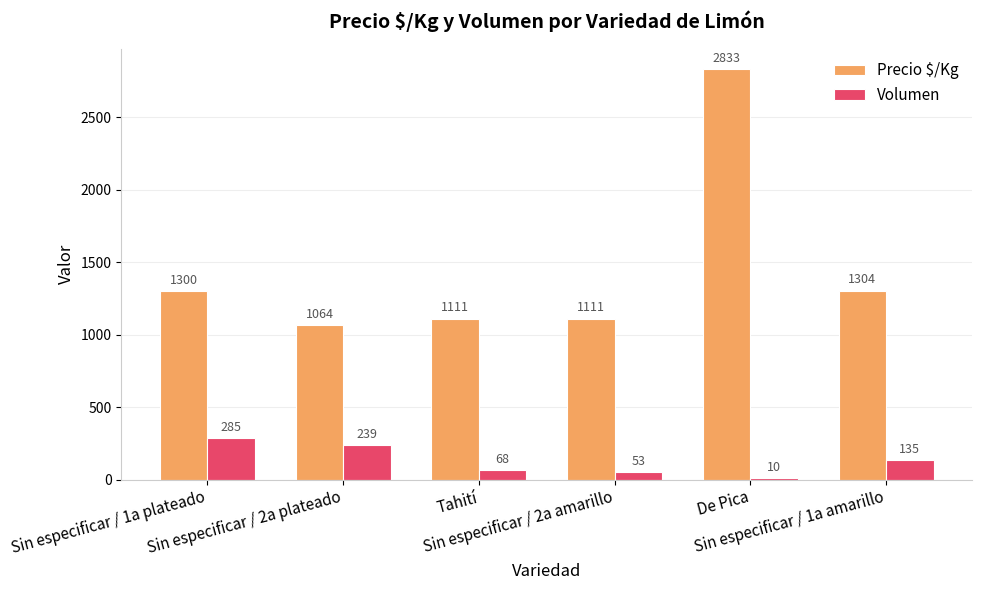

The Precio $/Kg series shows 540 at Sin especificar / 2a plateado. True or false?

False